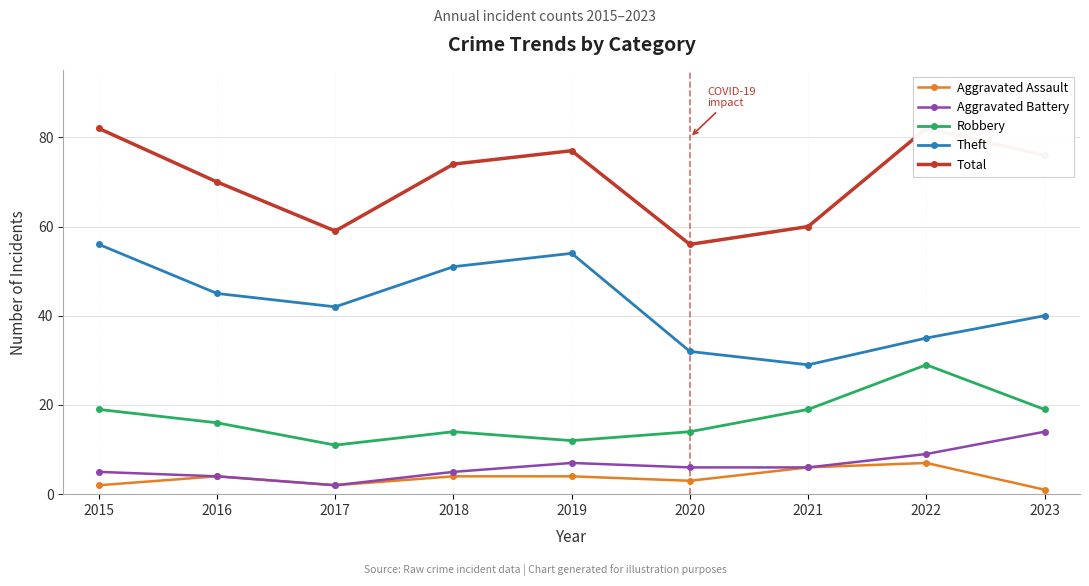

What is the spread (max minus min) of values at 2015?

80